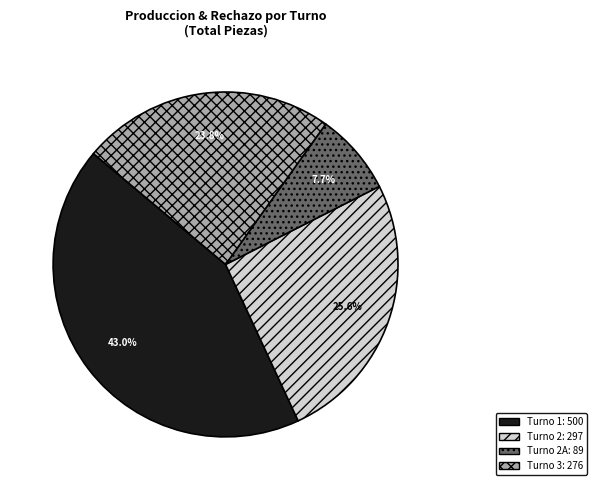

How many slices are in this pie chart?

4